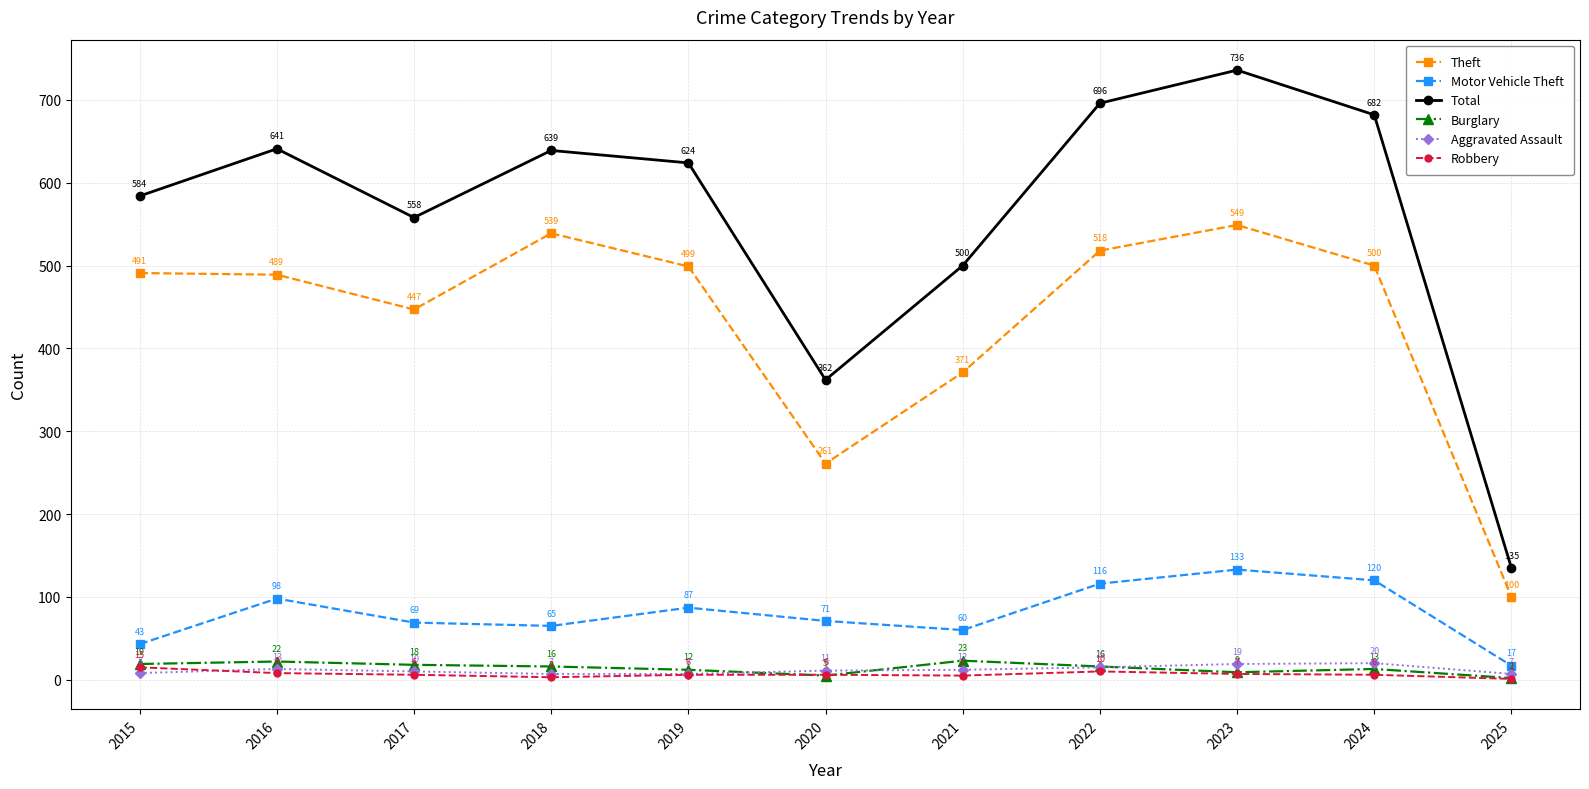

Is it true that Burglary equals 5 at 2020?

True